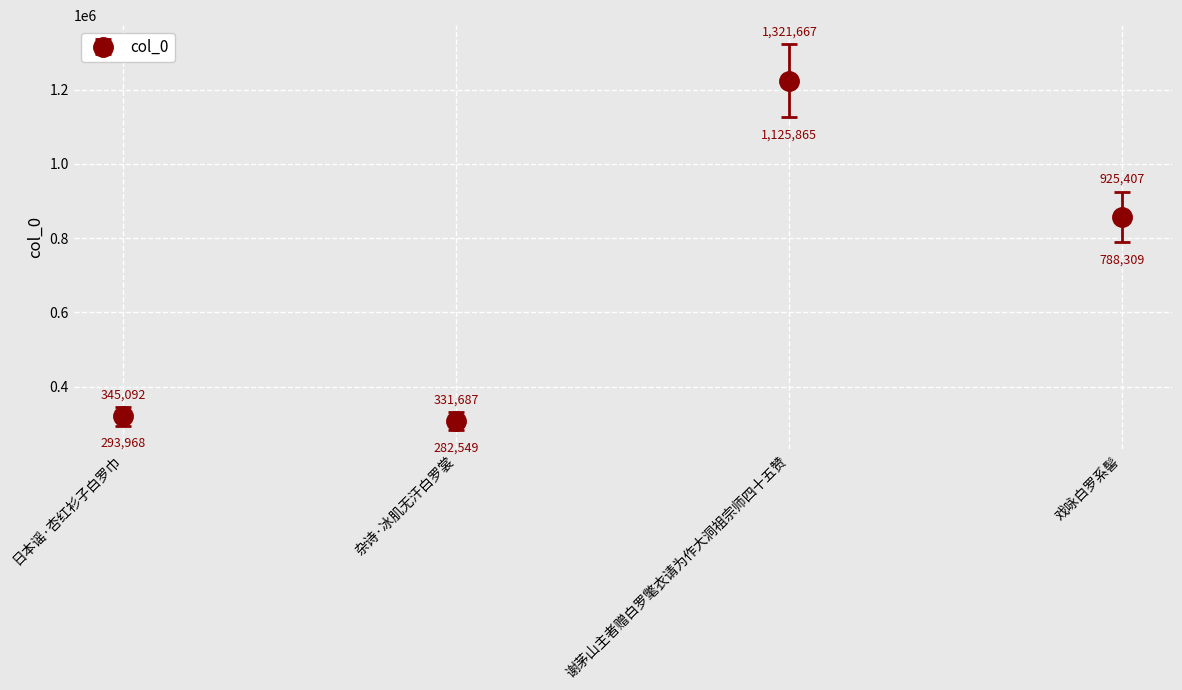

What is the label of the 1st point from the left?

日本谣·杏红衫子白罗巾